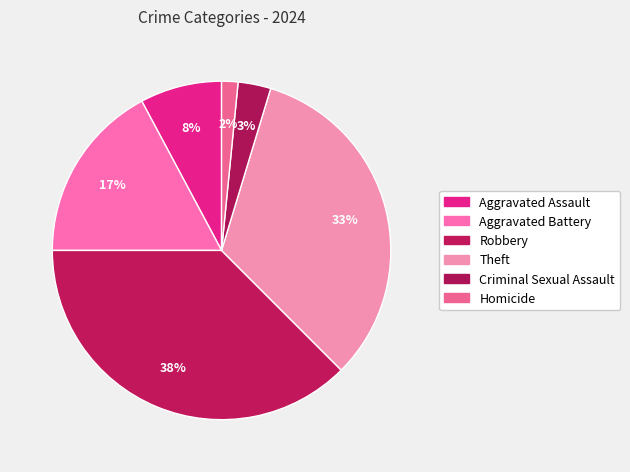

Is there any slice that represents more than half of the pie?

No